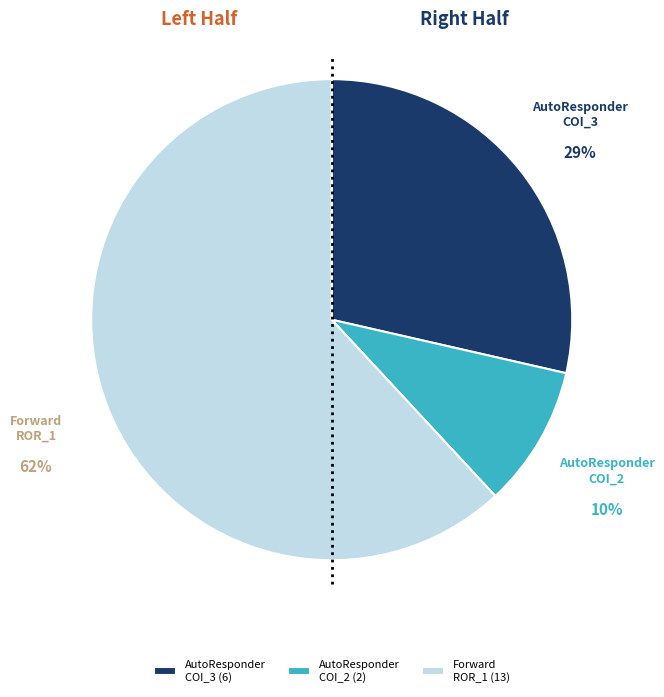

Between AutoResponder COI_2 and Forward ROR_1, which is larger?

Forward ROR_1